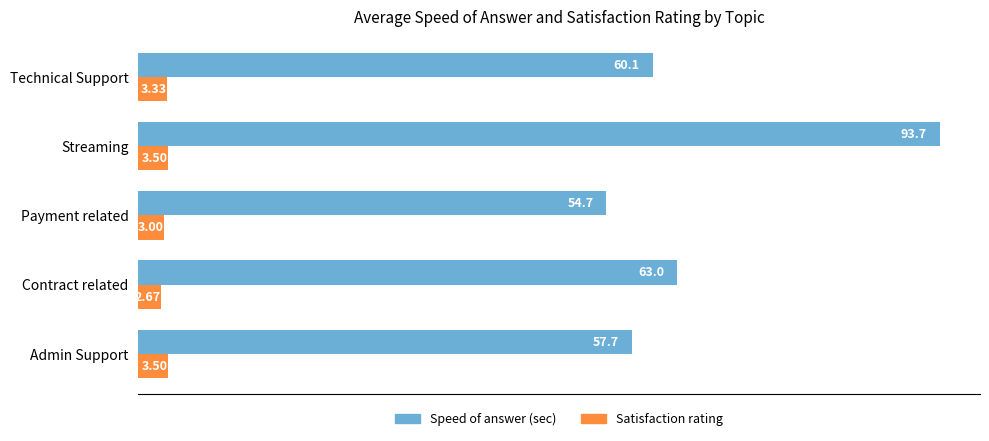

Which category has the lowest value across all series?

Contract related